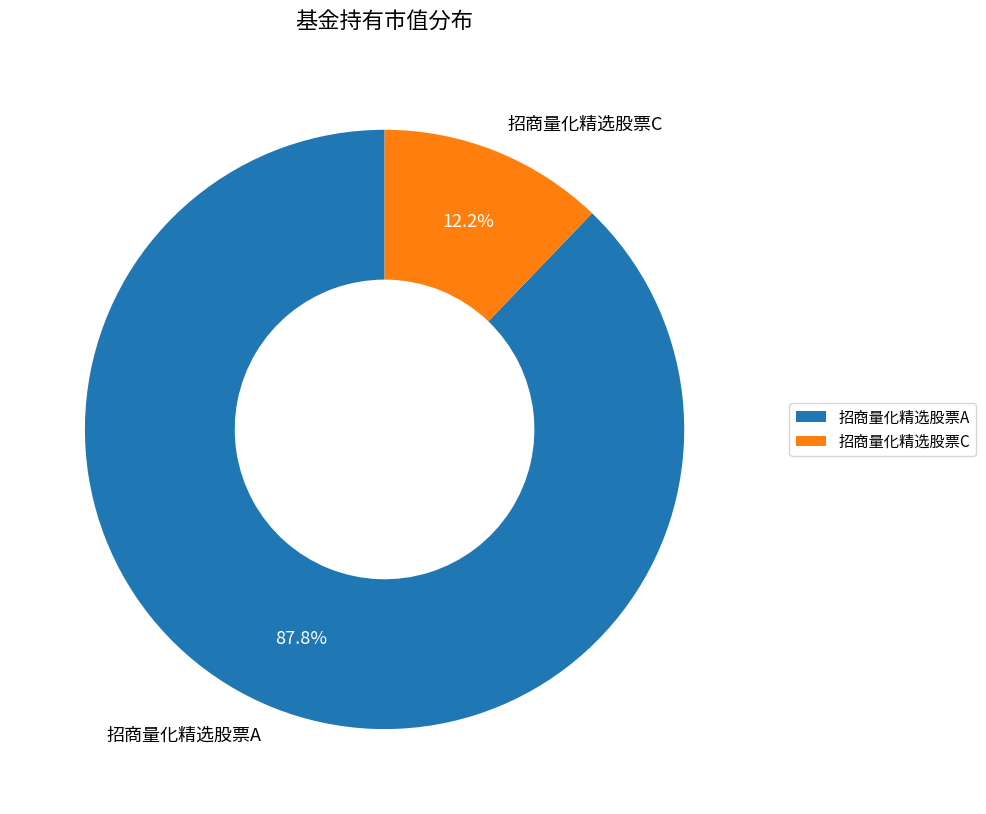

Does 招商量化精选股票A represent more than half of the total?

Yes